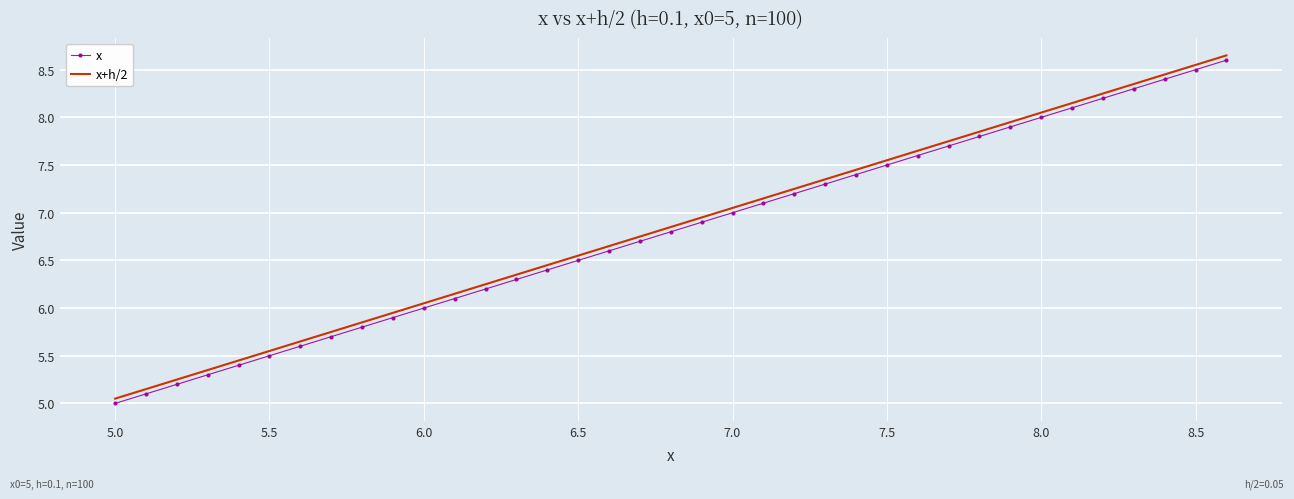

True or false: x+h/2 and x cross at least once.

False